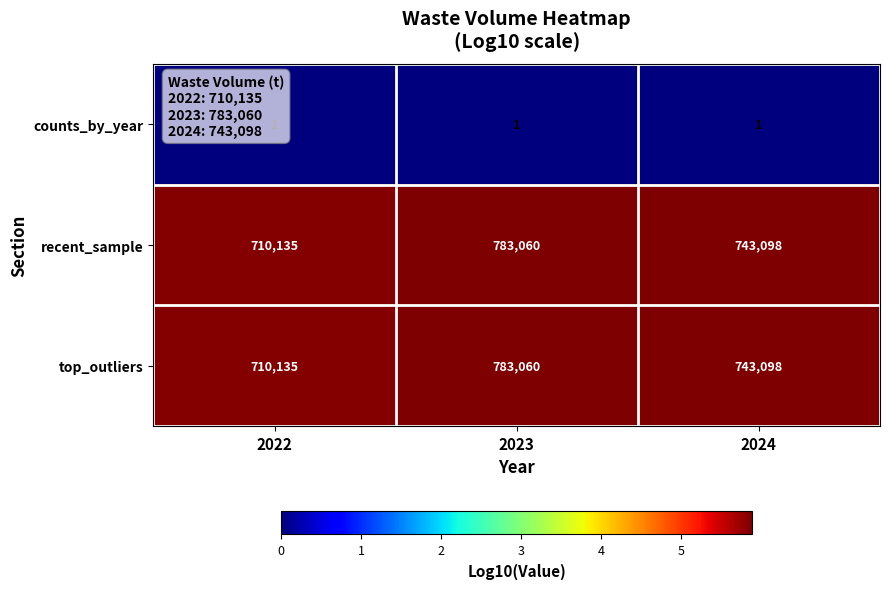

Count the number of categories in the chart.

3